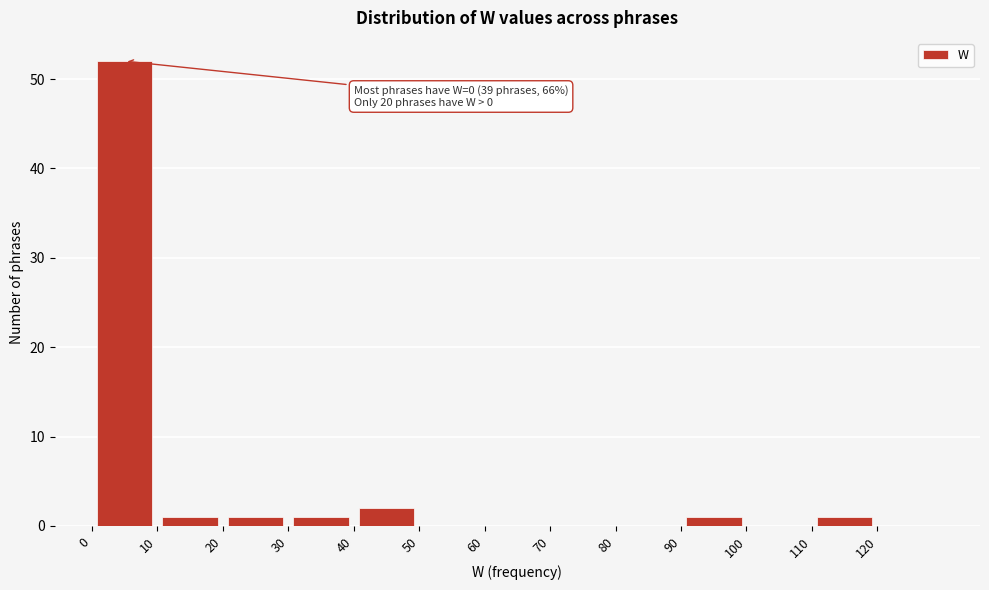

Over which range of the x-axis is the bar tallest?

0 to 10